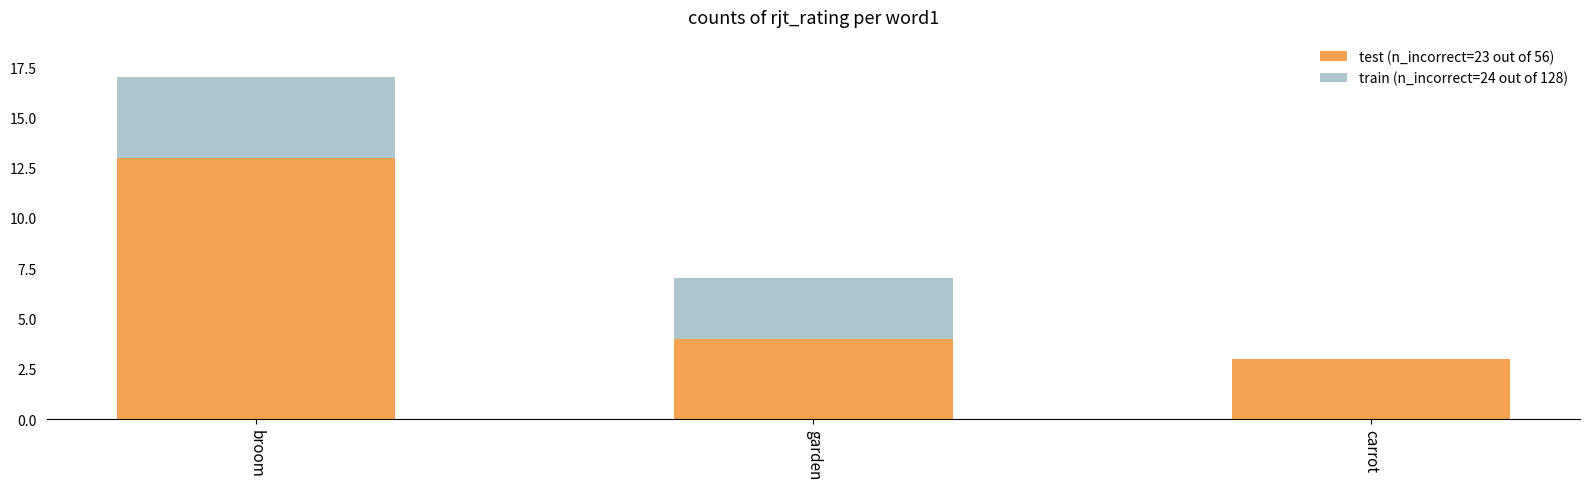

What is the highest value of the test (n_incorrect=23 out of 56) series?

13